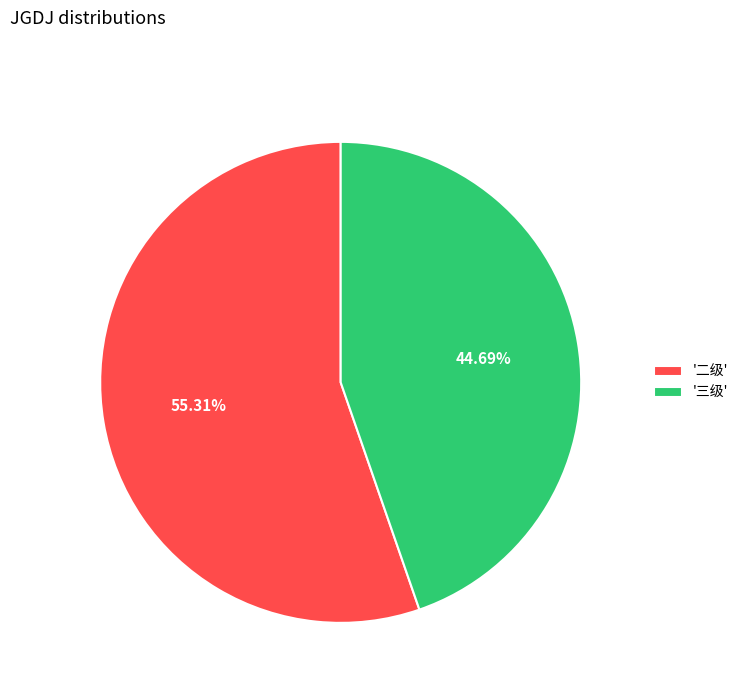

Which category has the biggest portion of the pie?

'二级'